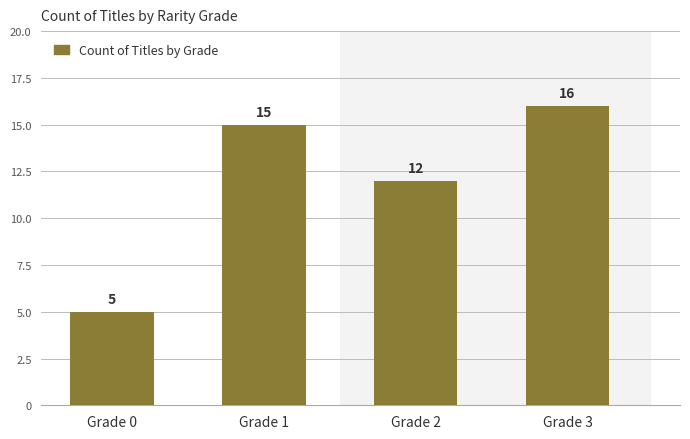

What is the change in value from Grade 1 to Grade 3?

+1